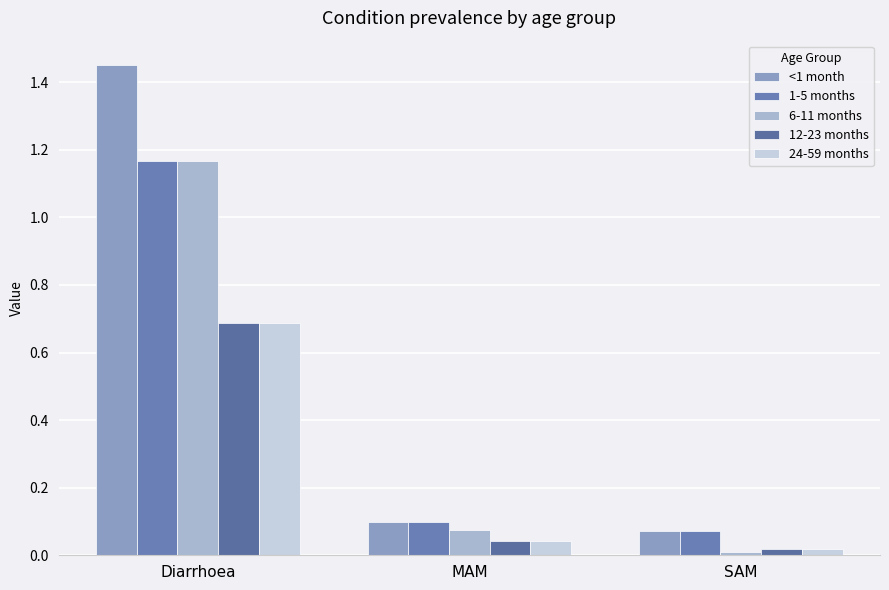

True or false: 12-23 months has a value of 0.7 at Diarrhoea.

True